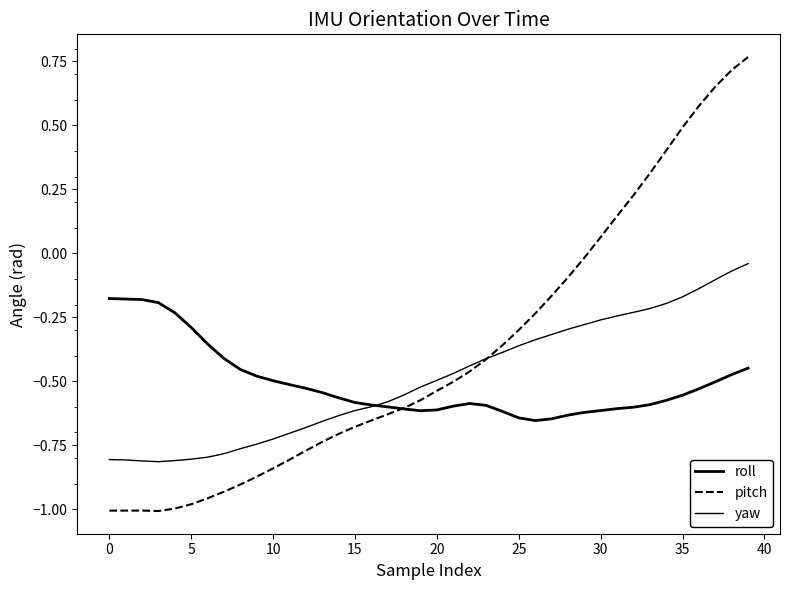

Does the chart display data point markers on the line(s)?

No